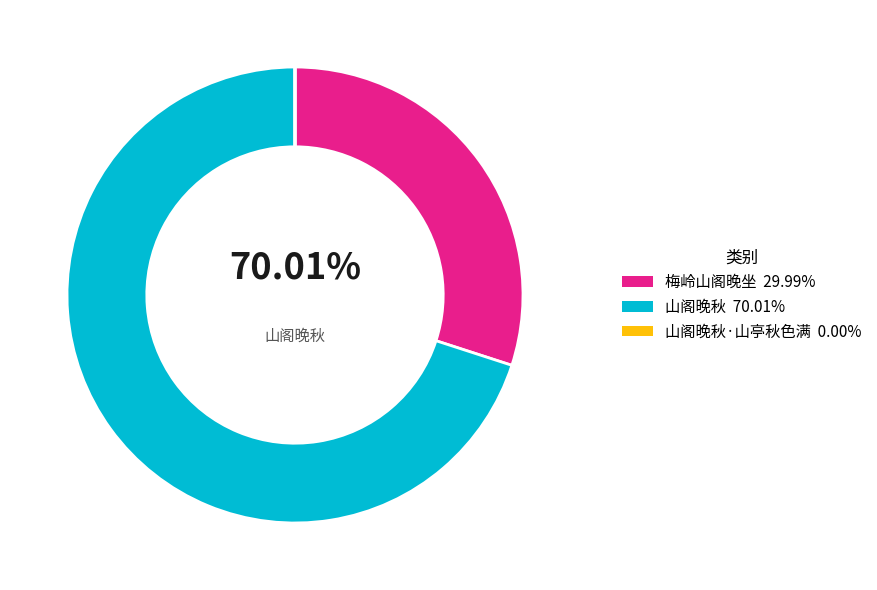

To the nearest percent, what percentage of the pie is 山阁晚秋?

70%